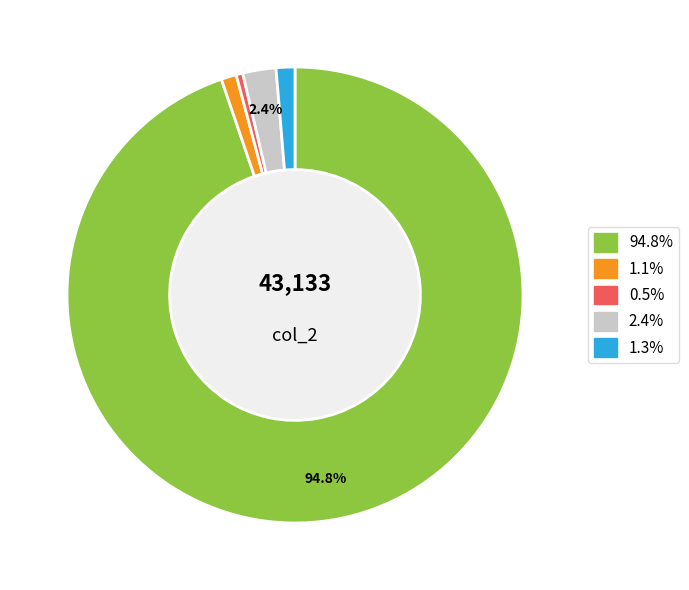

Count the number of slices in the pie.

5